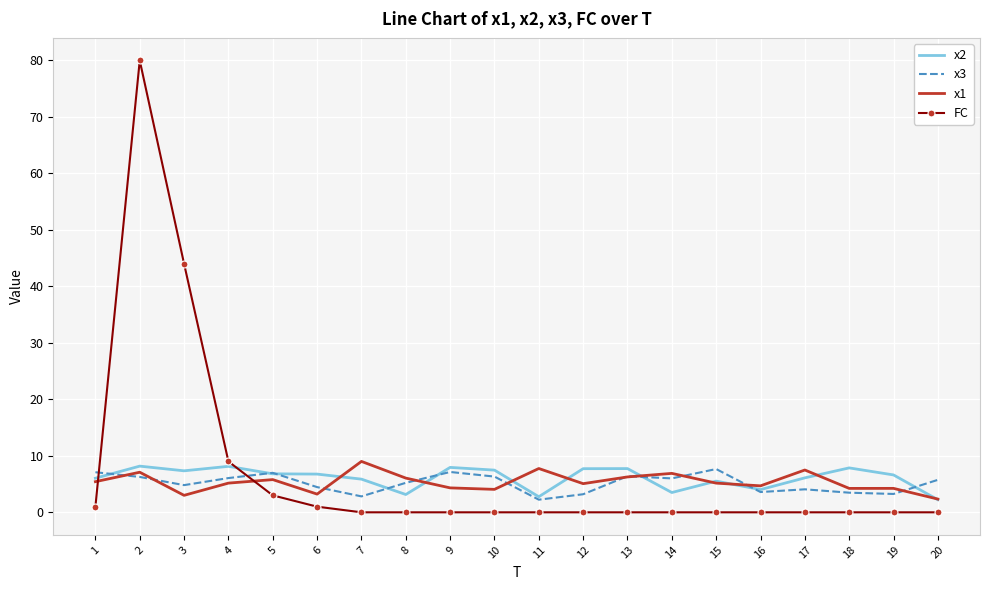

At which label is FC closest to 40?

3